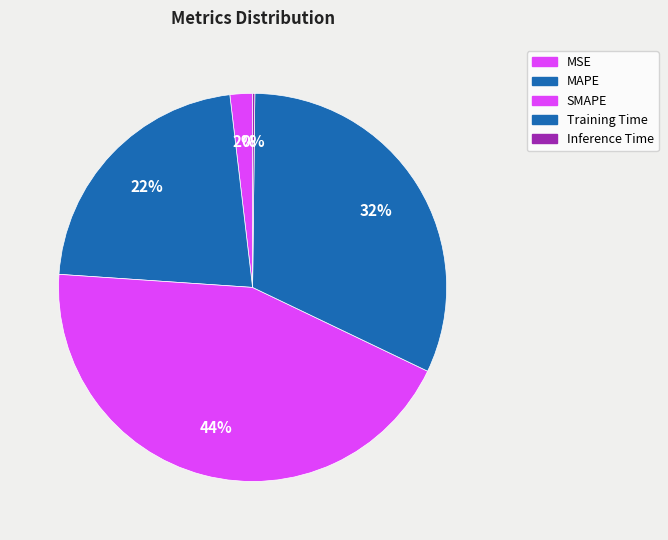

Does any single category account for the majority?

No